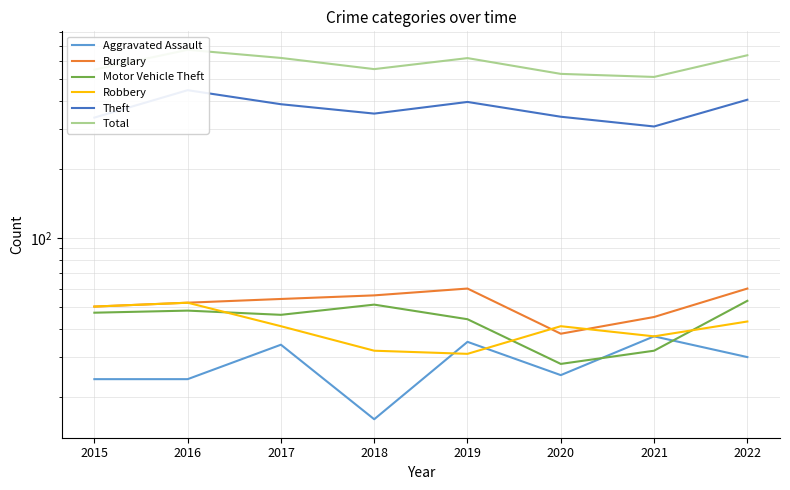

The value of Burglary at 2017 is 54. True or false?

True